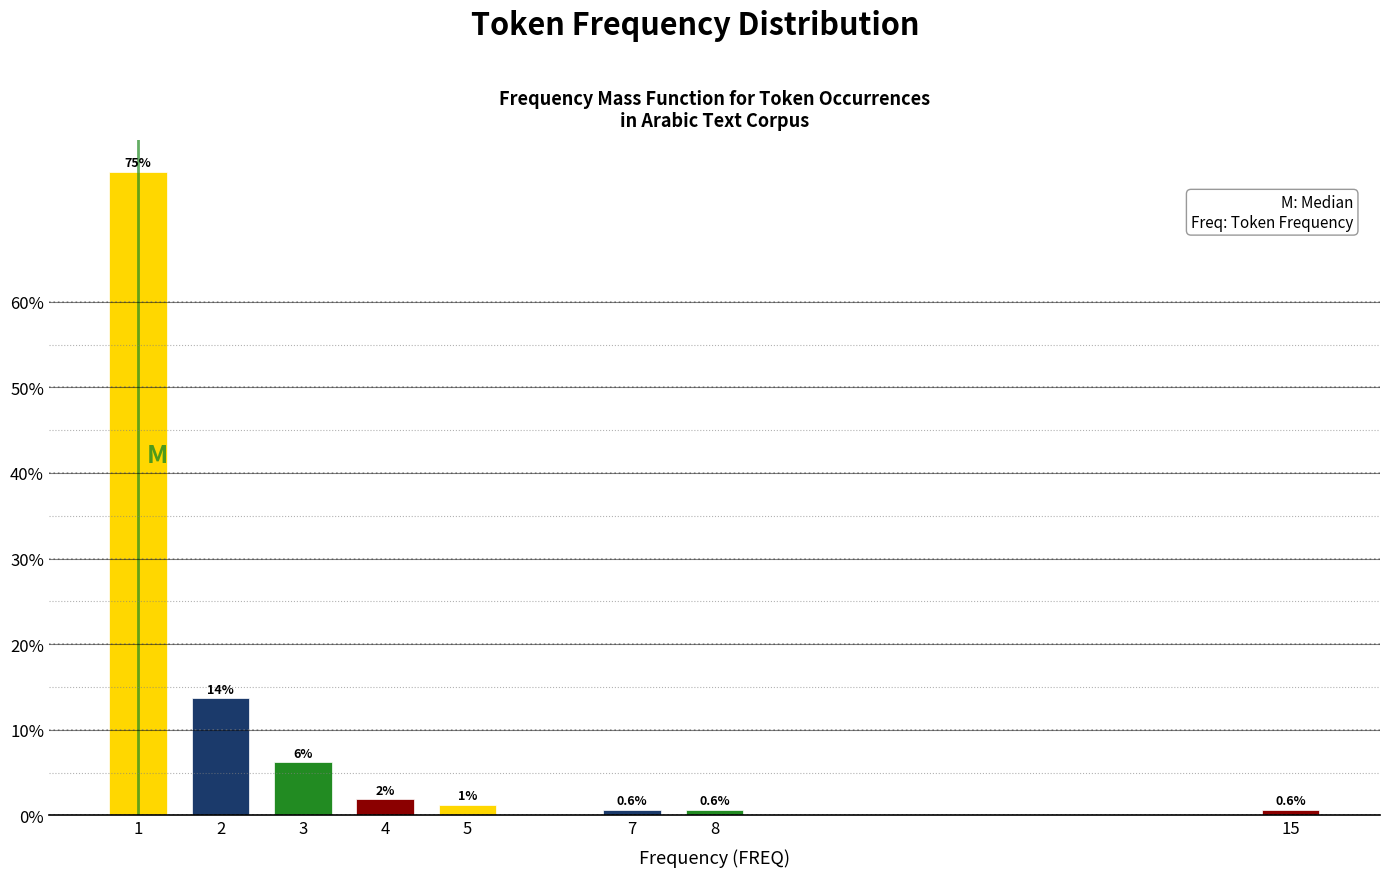

What value does the data have at 7?

0.6